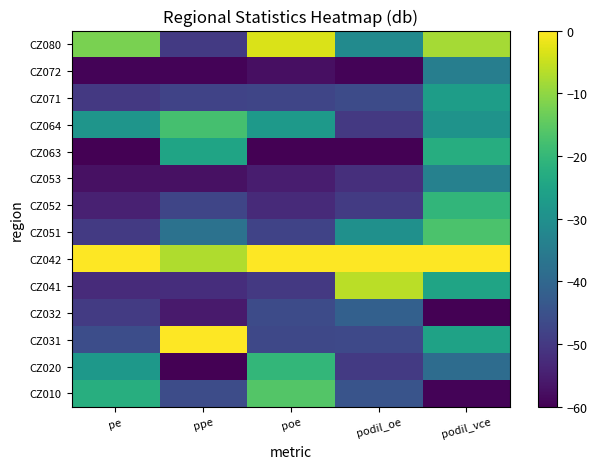

Reading left to right, extract all data points from this chart.

CZ010: pe=-22.3	ppe=-46.0	poe=-16.0	podil_oe=-44.5	podil_vce=-59.5
CZ020: pe=-28.1	ppe=-60.0	poe=-20.2	podil_oe=-49.9	podil_vce=-38.8
CZ031: pe=-45.9	ppe=0.0	poe=-47.0	podil_oe=-46.7	podil_vce=-25.5
CZ032: pe=-49.6	ppe=-55.7	poe=-46.3	podil_oe=-41.6	podil_vce=-60.0
CZ041: pe=-52.5	ppe=-52.1	poe=-50.0	podil_oe=-6.2	podil_vce=-24.9
CZ042: pe=0.0	ppe=-7.0	poe=0.0	podil_oe=0.0	podil_vce=0.0
CZ051: pe=-49.7	ppe=-37.4	poe=-48.0	podil_oe=-29.9	podil_vce=-16.9
CZ052: pe=-54.6	ppe=-47.3	poe=-52.7	podil_oe=-49.5	podil_vce=-20.6
CZ053: pe=-57.4	ppe=-57.3	poe=-55.3	podil_oe=-51.9	podil_vce=-33.7
CZ063: pe=-60.0	ppe=-25.0	poe=-60.0	podil_oe=-60.0	podil_vce=-22.6
CZ064: pe=-28.7	ppe=-17.6	poe=-27.6	podil_oe=-50.1	podil_vce=-29.2
CZ071: pe=-50.0	ppe=-47.9	poe=-47.4	podil_oe=-46.4	podil_vce=-26.7
CZ072: pe=-59.3	ppe=-59.3	poe=-57.5	podil_oe=-59.3	podil_vce=-34.2
CZ080: pe=-12.0	ppe=-49.9	poe=-3.4	podil_oe=-31.3	podil_vce=-8.1